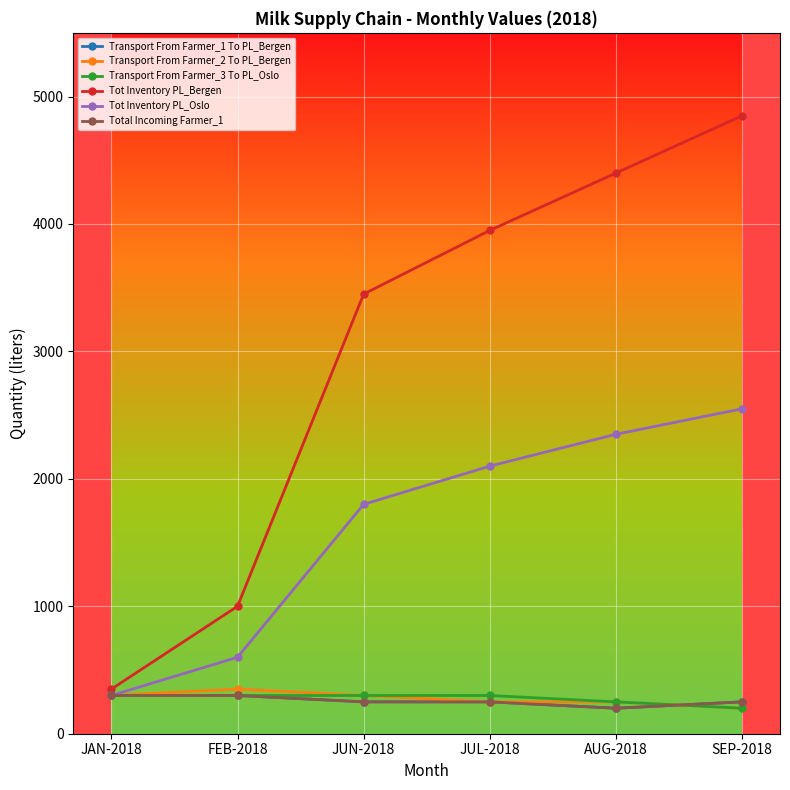

How many interior local valleys does the Total Incoming Farmer_1 series have?

1